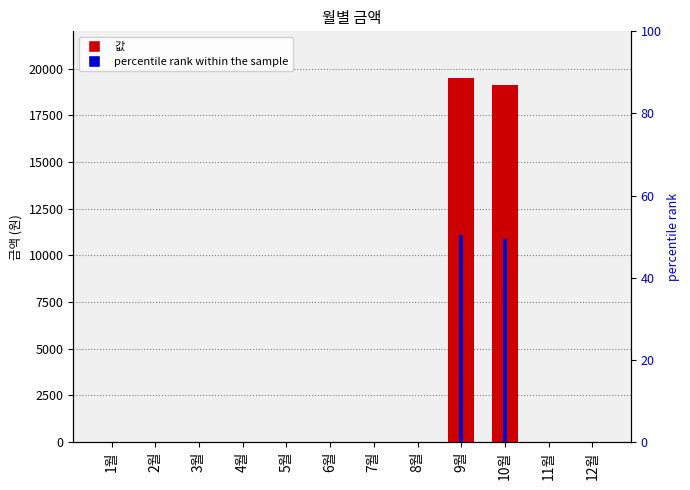

Is it true that the value at 8월 is -8872?

False